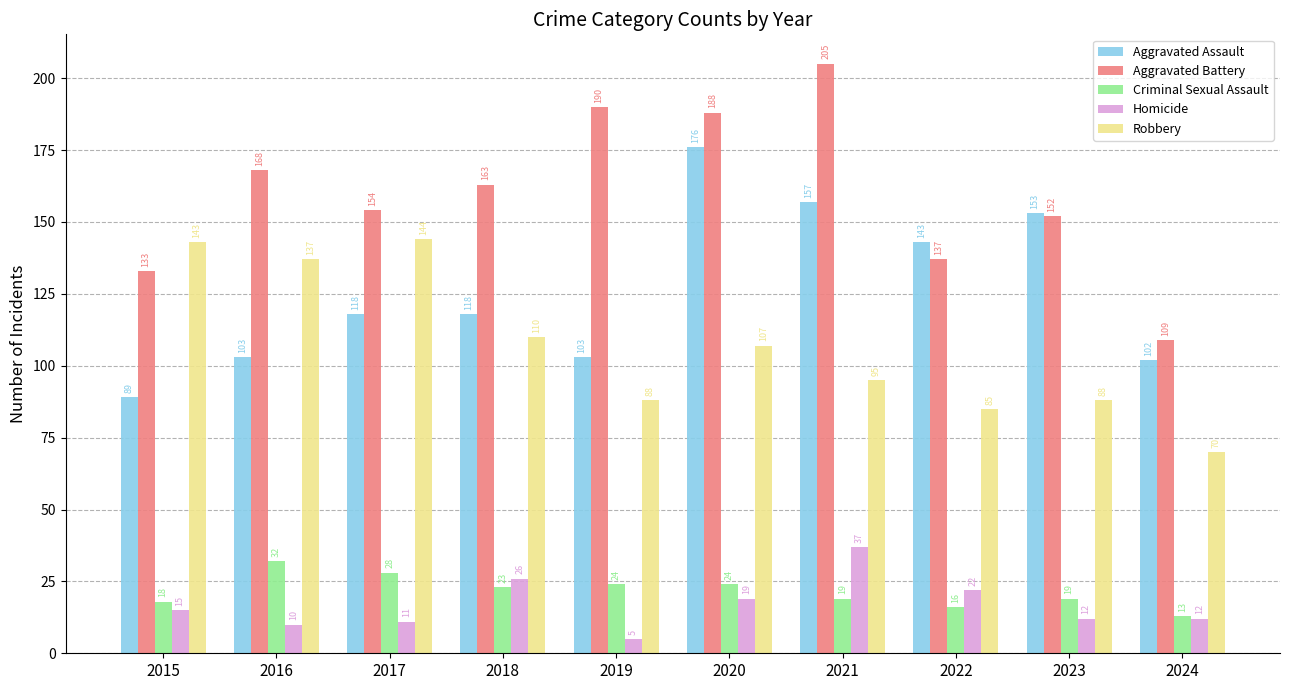

True or false: Robbery has a value of 39 at 2024.

False